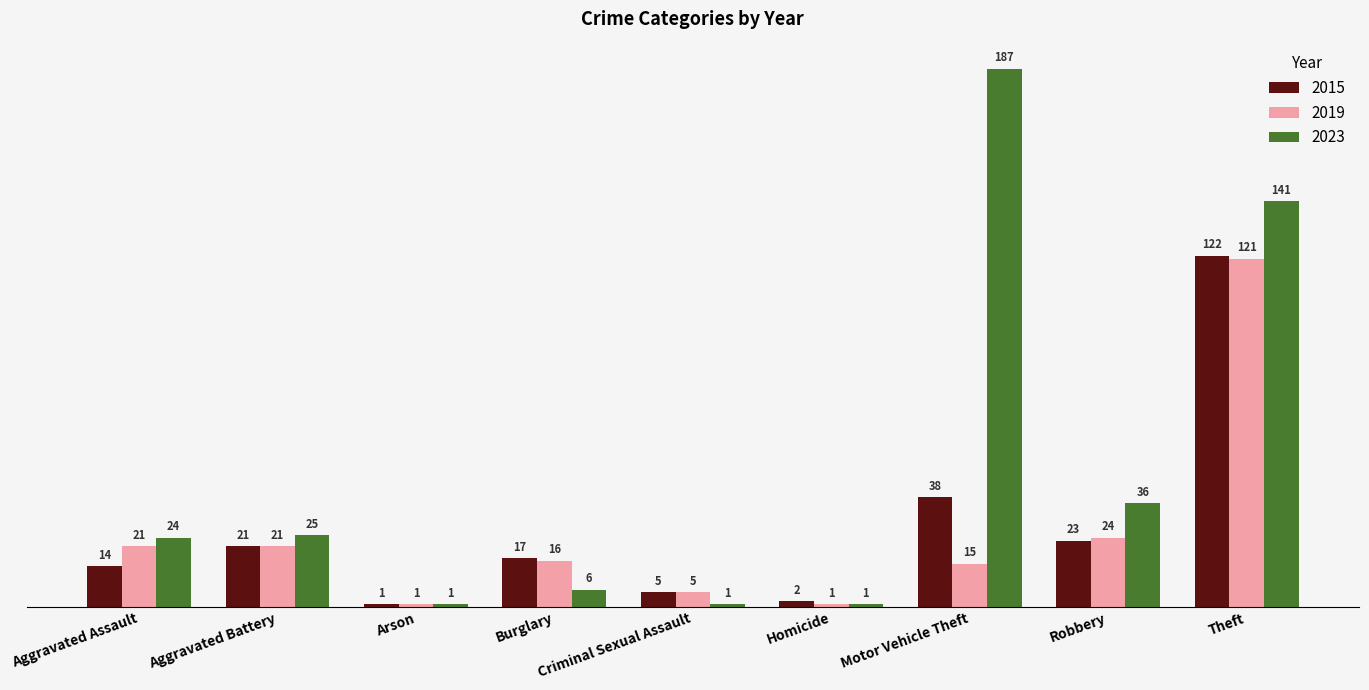

What is the difference between the maximum and minimum values in the 2015 series?

121